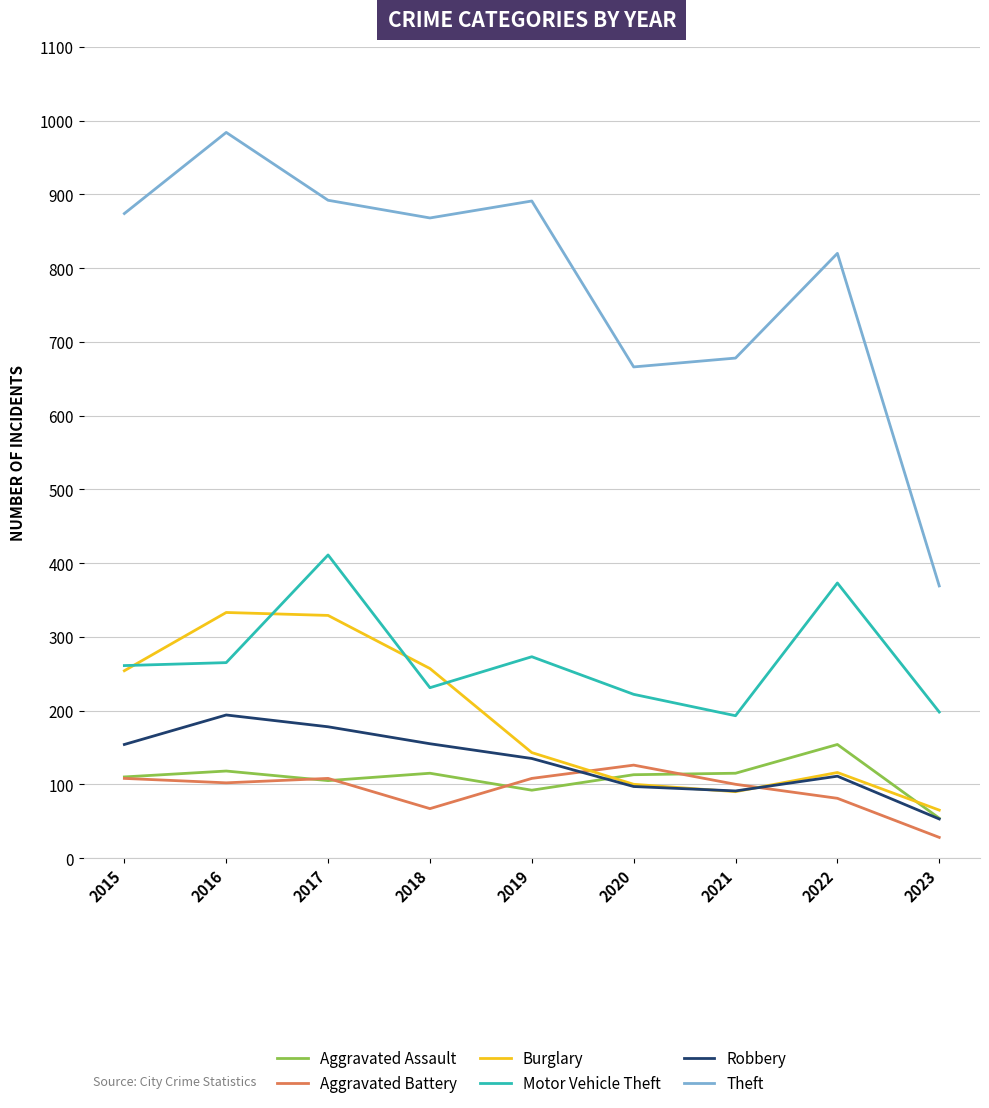

What is the spread (max minus min) of values at 2015?

766